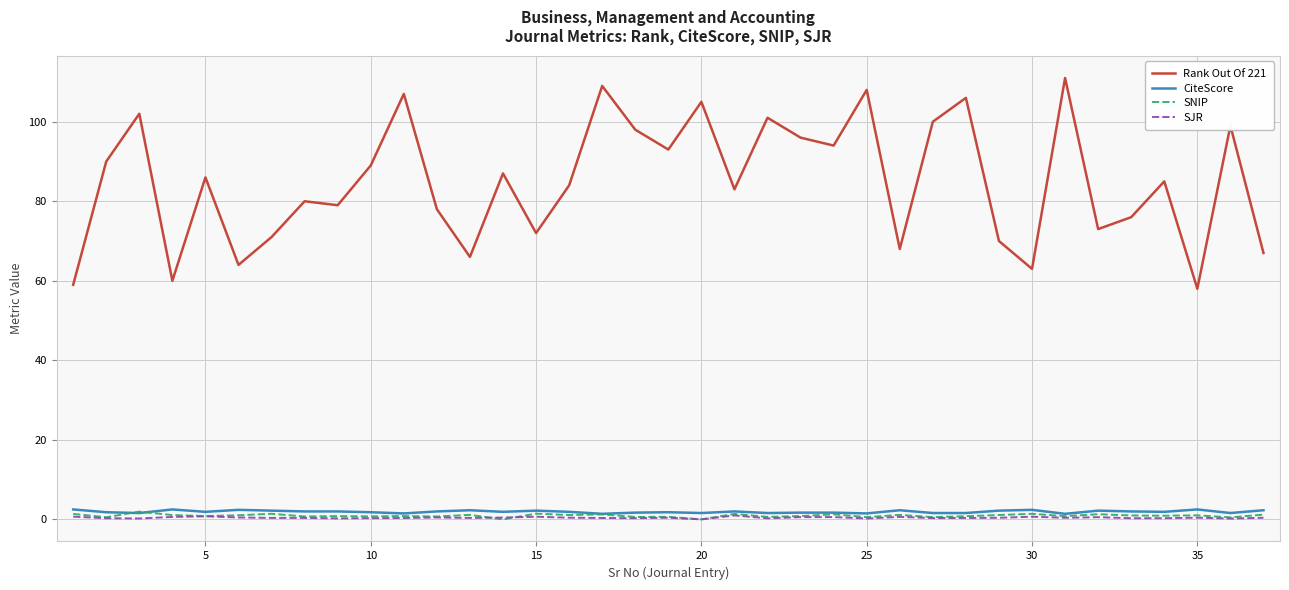

What is the greatest value displayed?

111.0